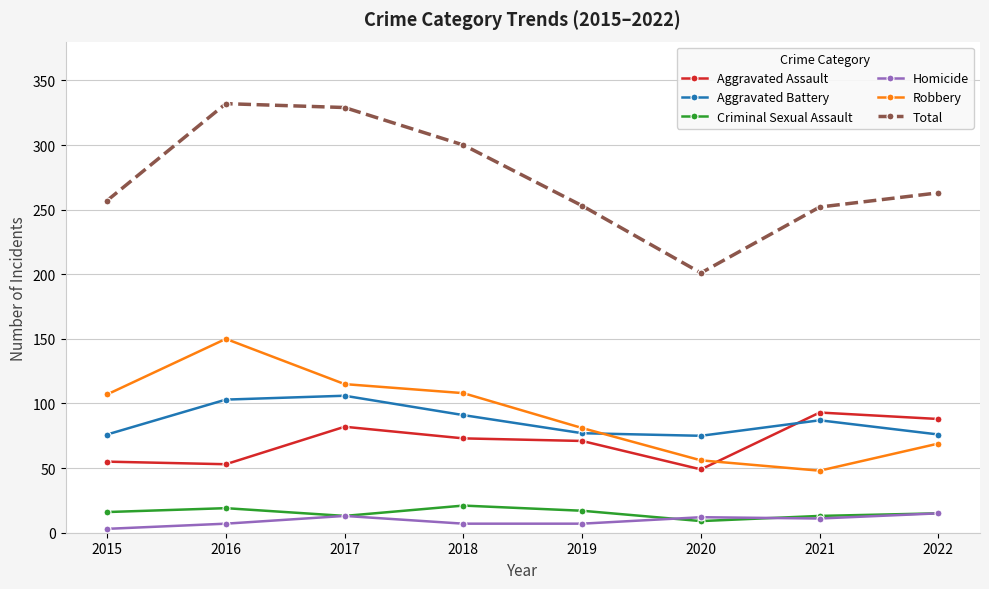

What is the minimum value for Criminal Sexual Assault?

9